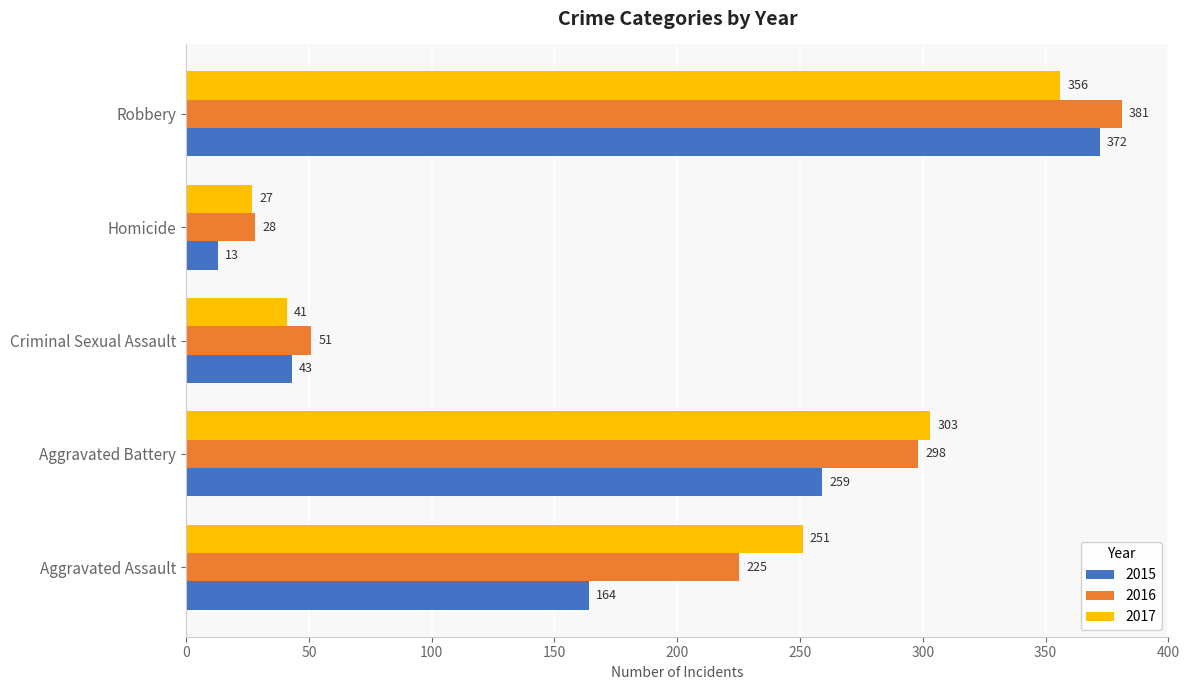

Read the 2016 value at Criminal Sexual Assault, to the nearest 10.

50